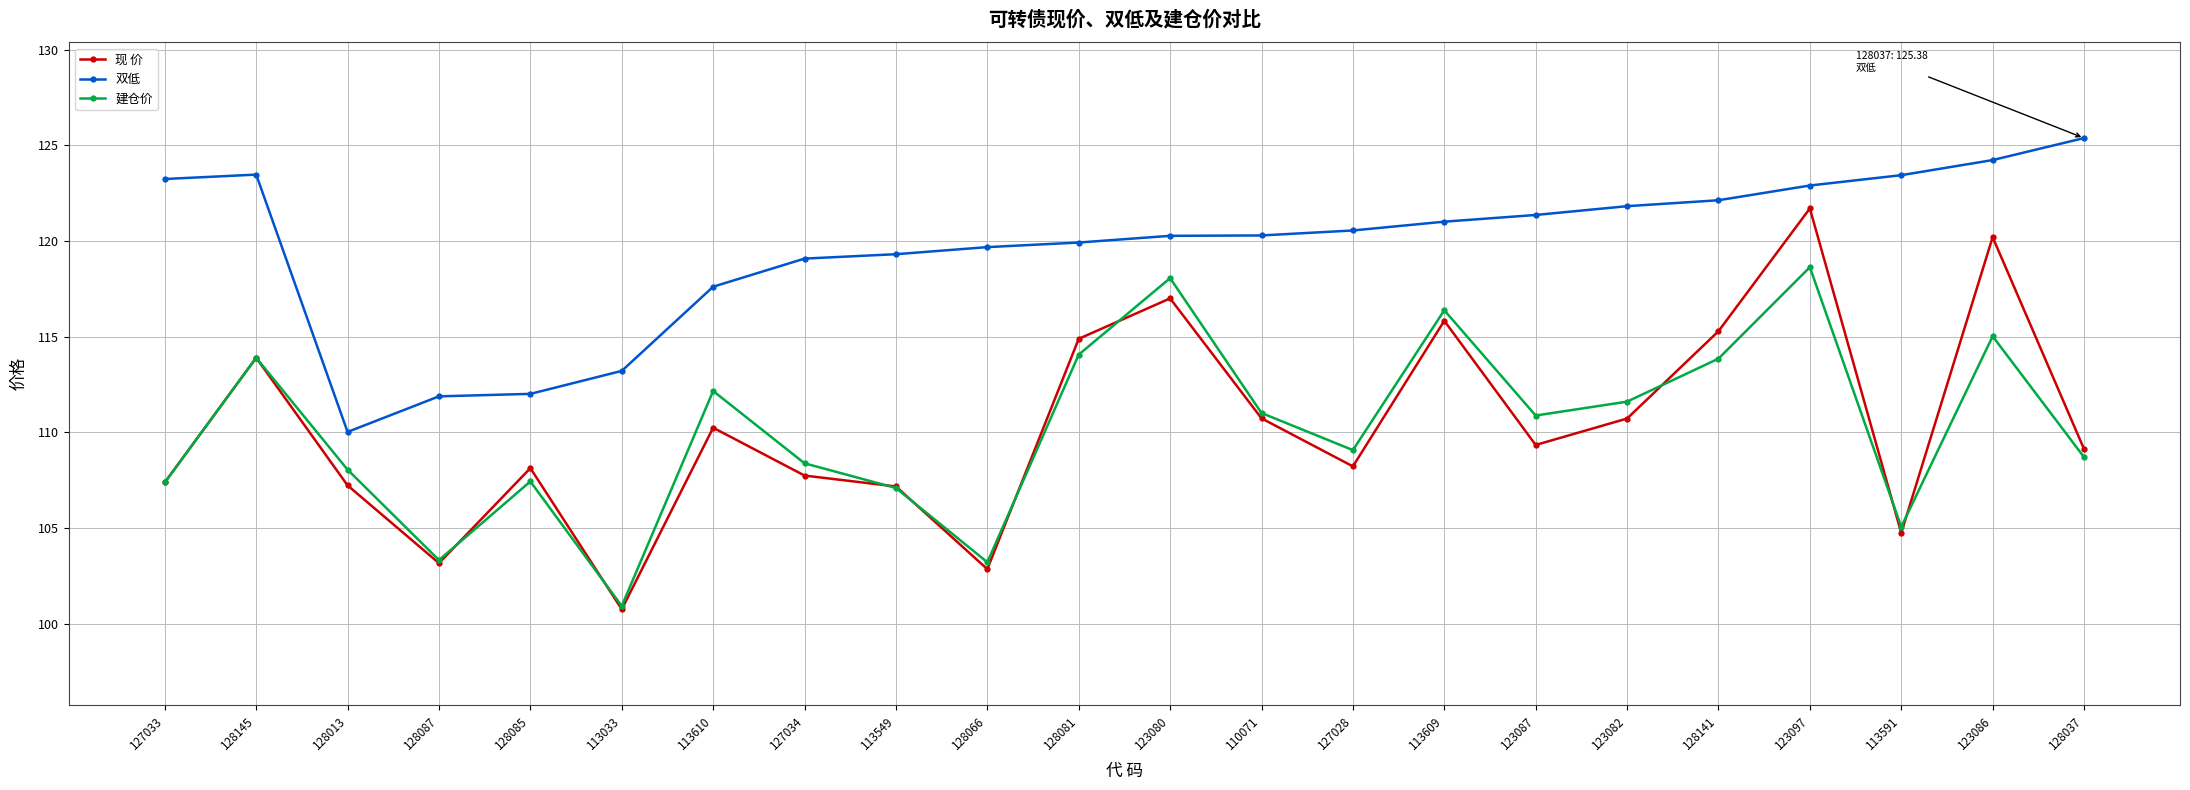

What are all the series names shown in the legend?

现 价, 双低, 建仓价